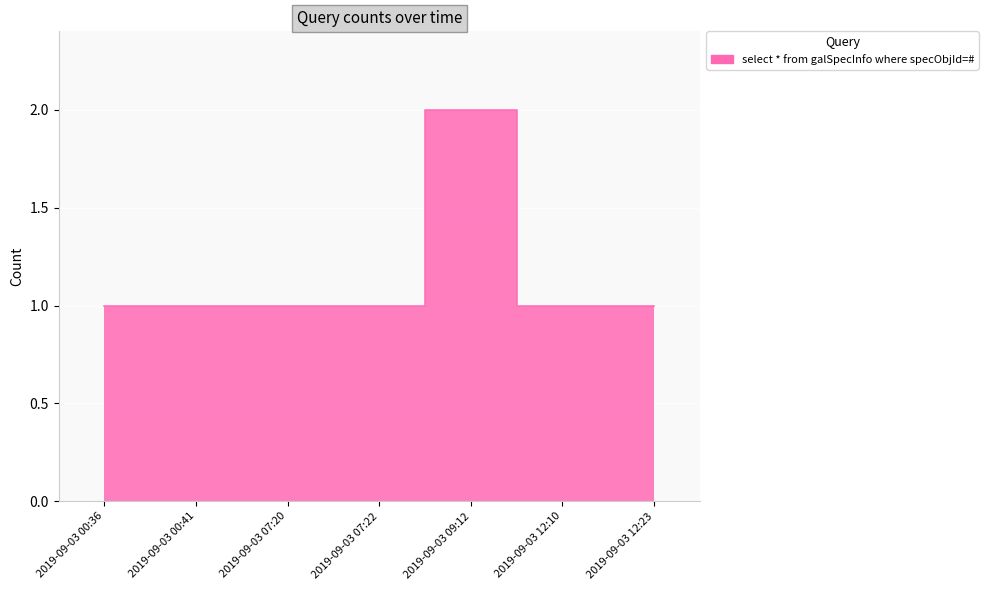

How many points are higher than both their immediate neighbors (excluding endpoints)?

1